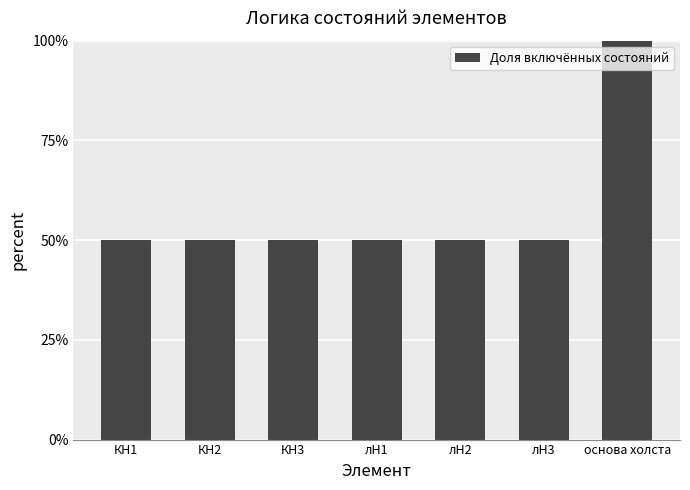

Reading left to right, list all the values displayed in this chart.

КН1=0.5	КН2=0.5	КН3=0.5	лН1=0.5	лН2=0.5	лН3=0.5	основа холста=1.0